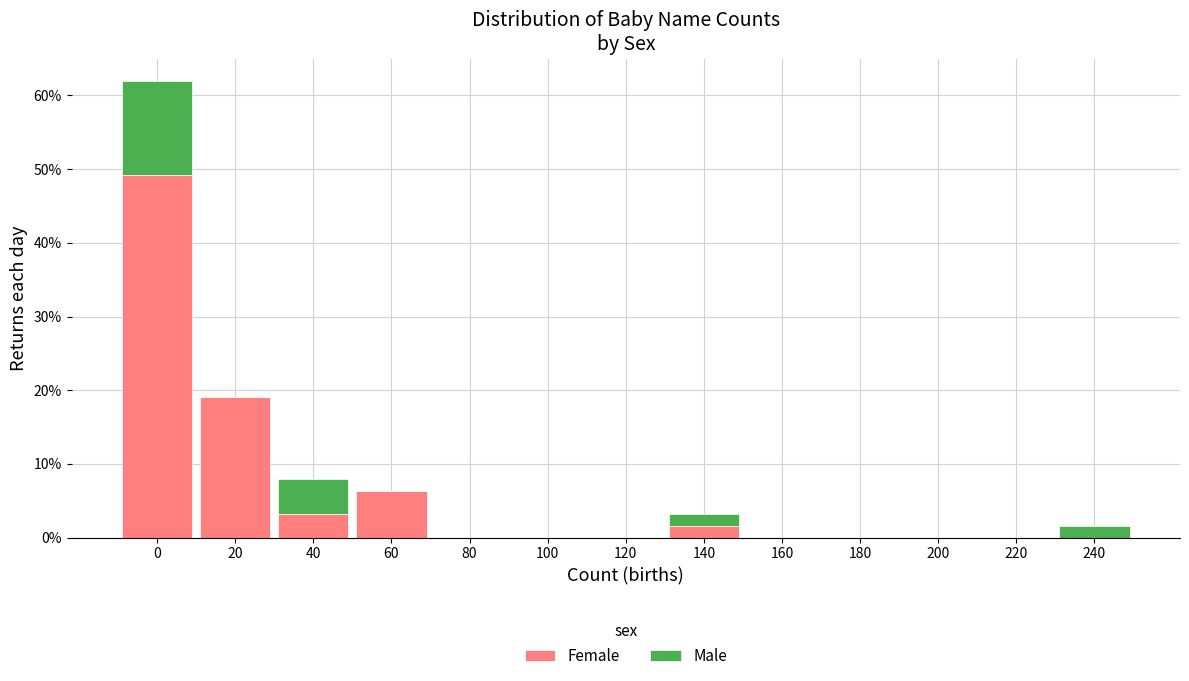

Reading right to left, what are the values for Female?

240=0.0	220=0.0	200=0.0	180=0.0	160=0.0	140=1.6	120=0.0	100=0.0	80=0.0	60=6.3	40=3.2	20=19.0	0=49.2